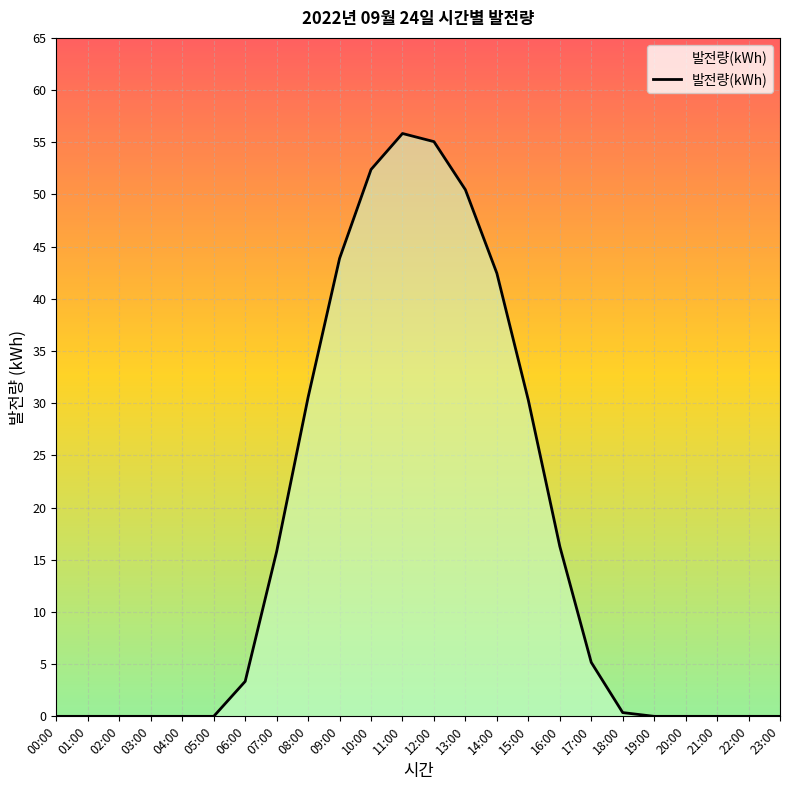

Count the number of values greater than 3.

12